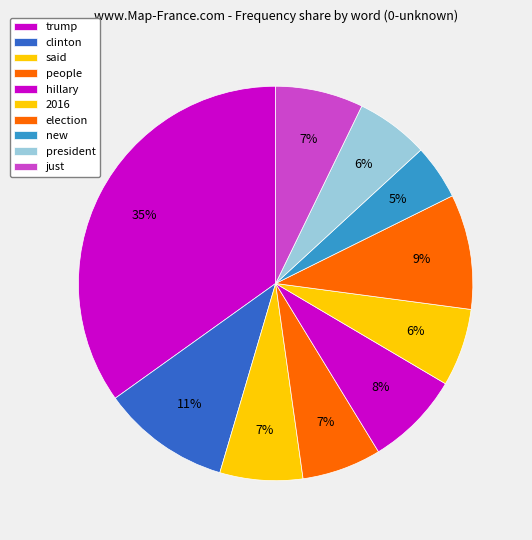

How many slices are in this pie chart?

10